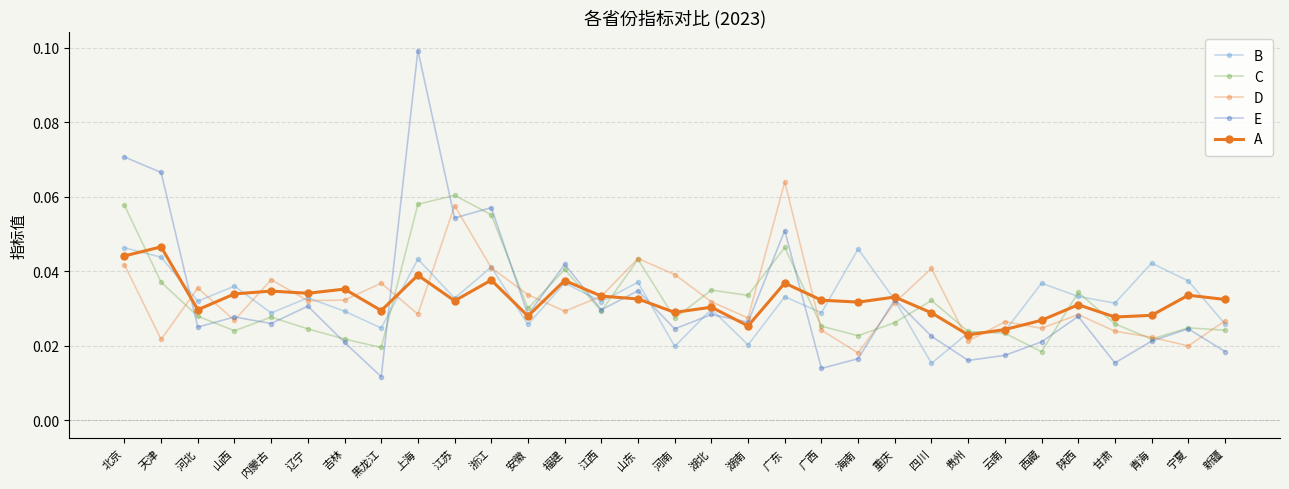

True or false: D has more than 1 interior local peaks.

True